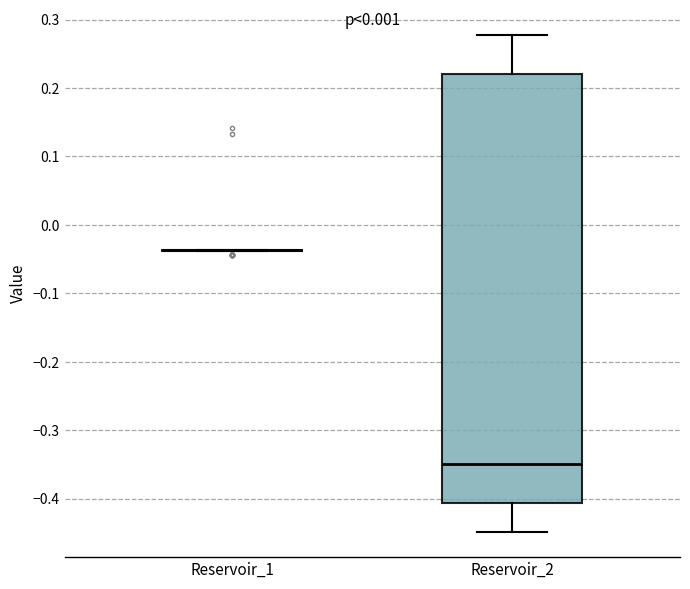

Reading left to right, transcribe this box plot: for each box, give where its median line is, the range the box spans, and where its two whiskers end, as read against the y-axis. The values are not printed on the chart, so give them approximately, as read against the axis.

Reservoir_1: box collapsed to a line at -0.04, whiskers -0.04 to -0.04
Reservoir_2: median -0.35, box -0.41 to 0.22, whiskers -0.45 to 0.28